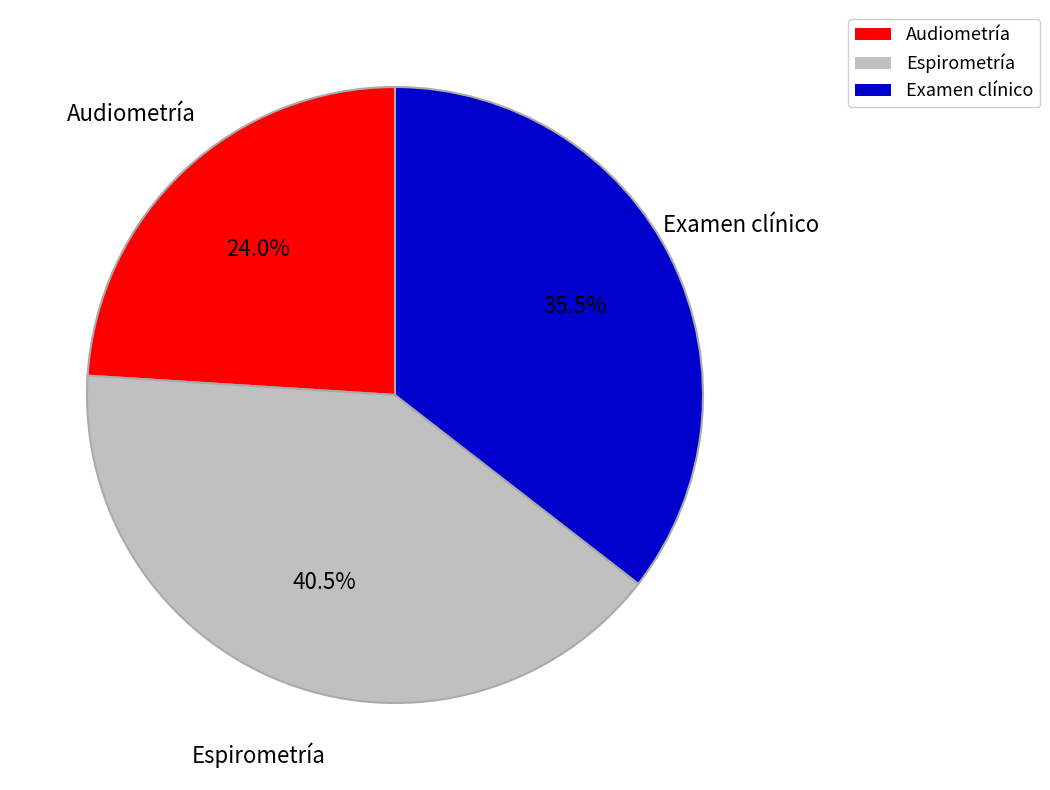

Rank the categories by value from highest to lowest.

Espirometría, Examen clínico, Audiometría